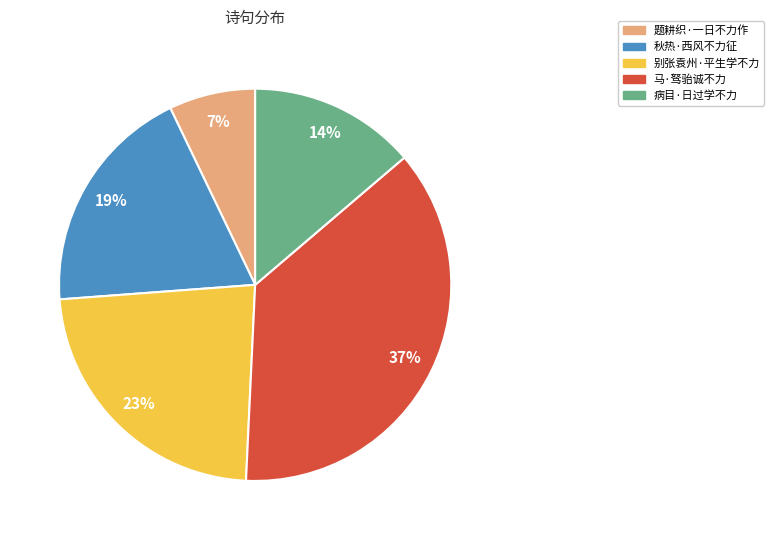

Combined, do 题耕织·一日不力作 and 别张袁州·平生学不力 account for over 50%?

No